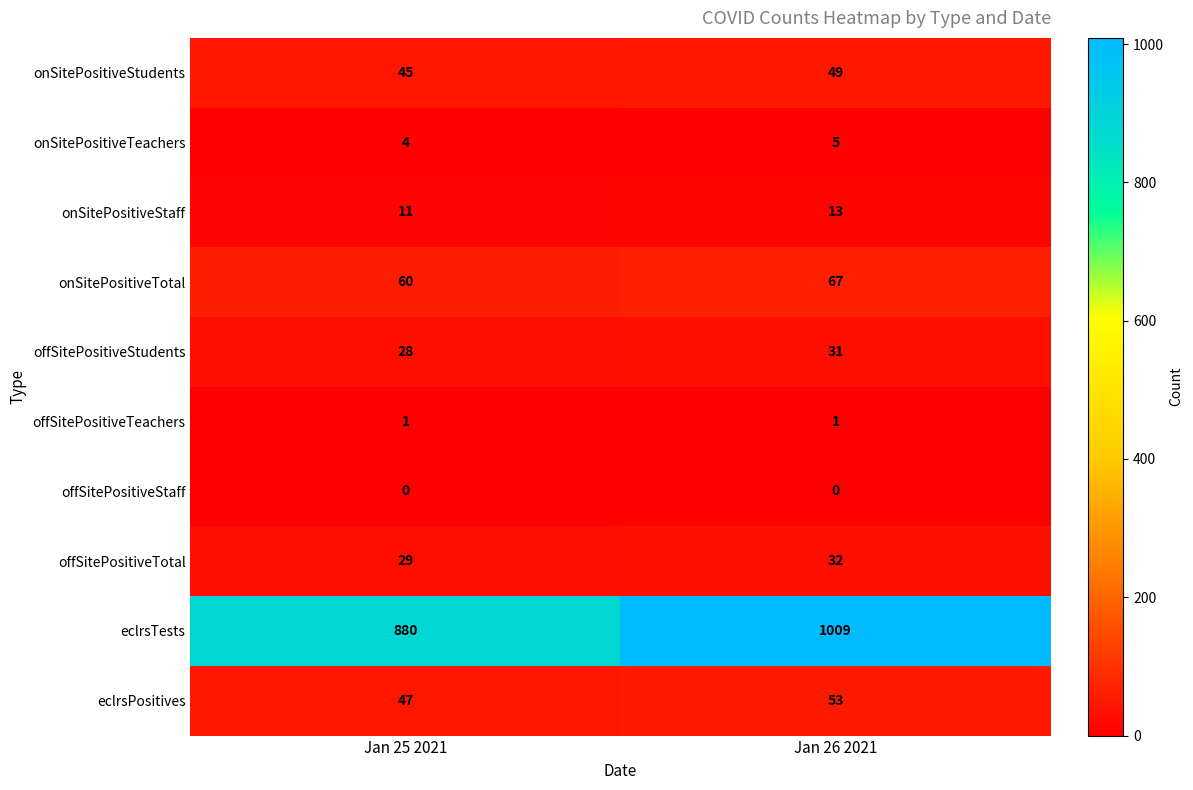

At how many categories does at least one series exceed 726?

2